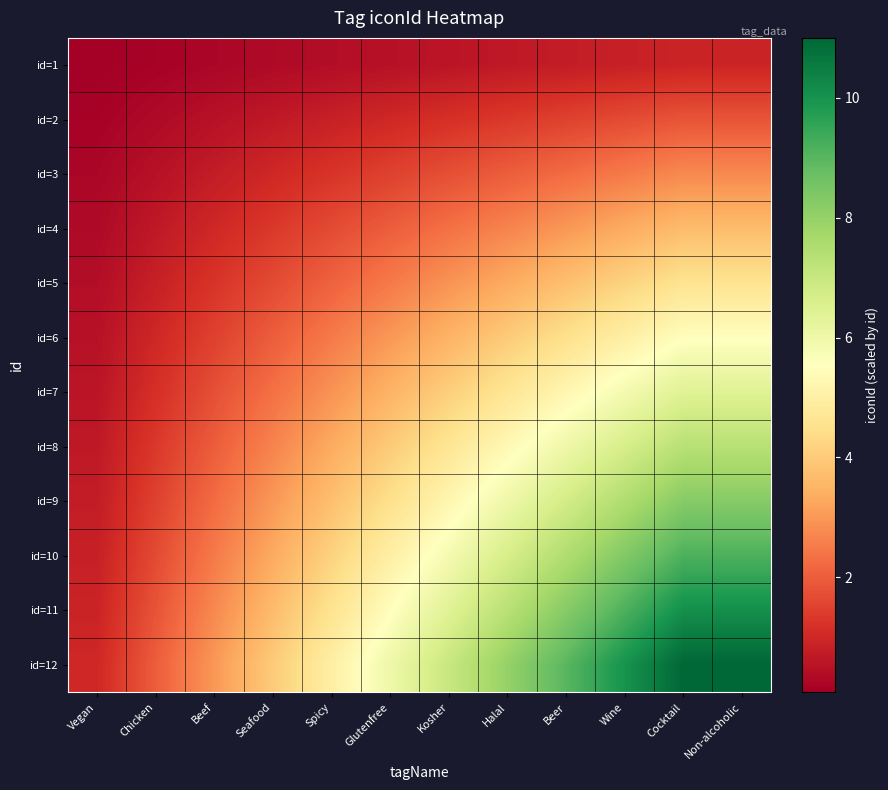

What is the greatest value displayed?

11.0